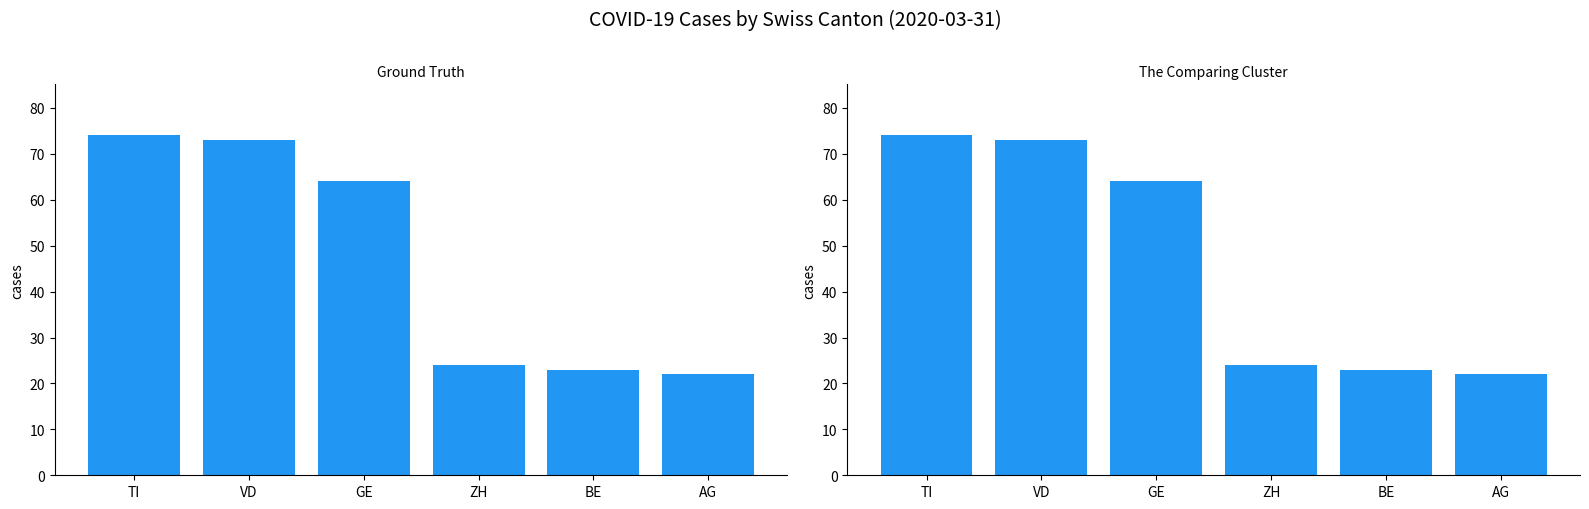

Rank the categories by GE confirmed cases value from lowest to highest.

AG, BE, ZH, GE, VD, TI